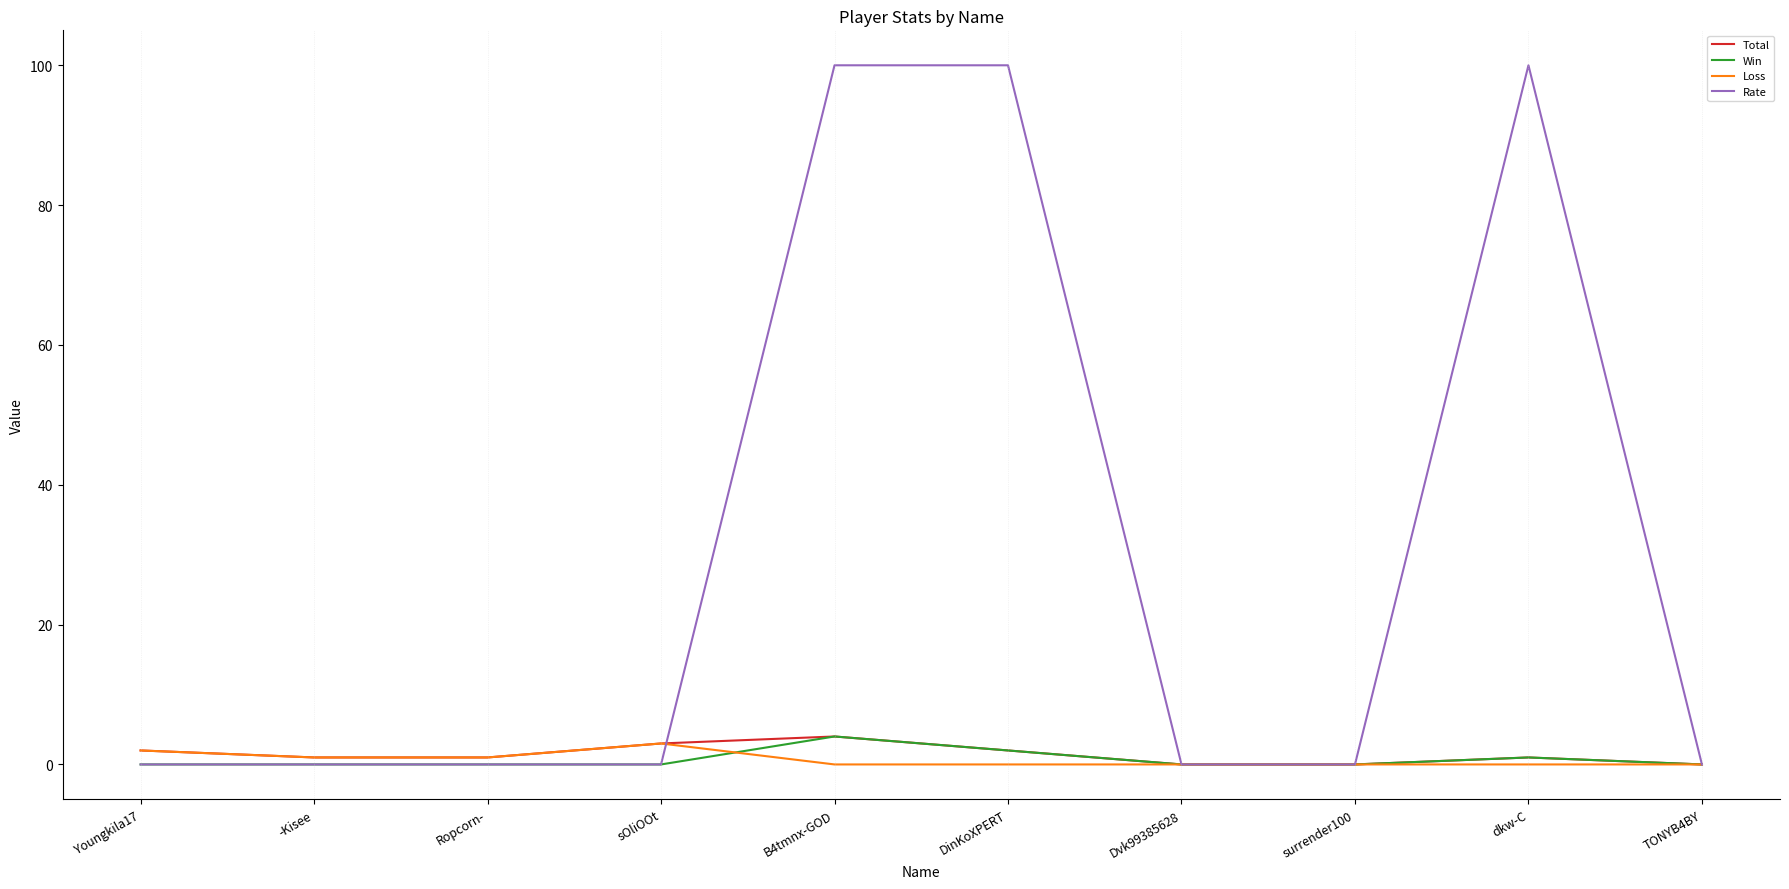

What is the highest value of the Win series?

4